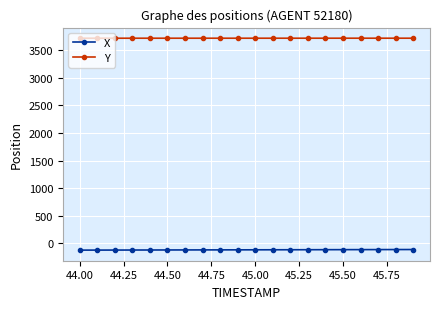

What is the maximum value for X?

-115.1